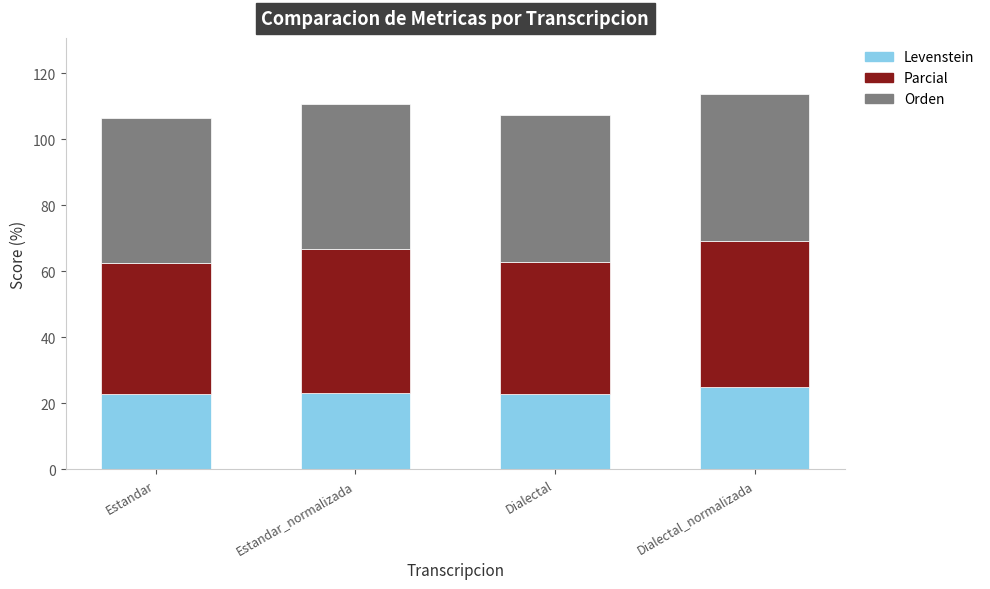

What is the lowest value of the Levenstein series?

22.8